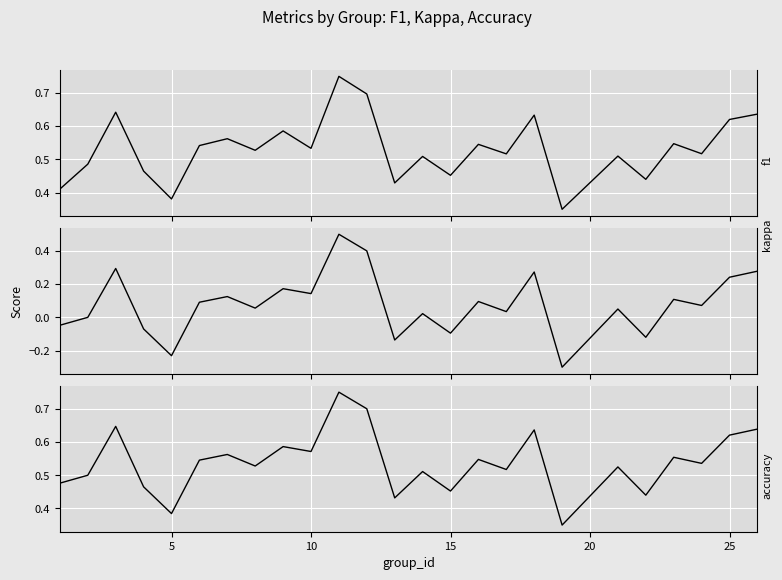

The accuracy series shows 0.9 at 15. True or false?

False